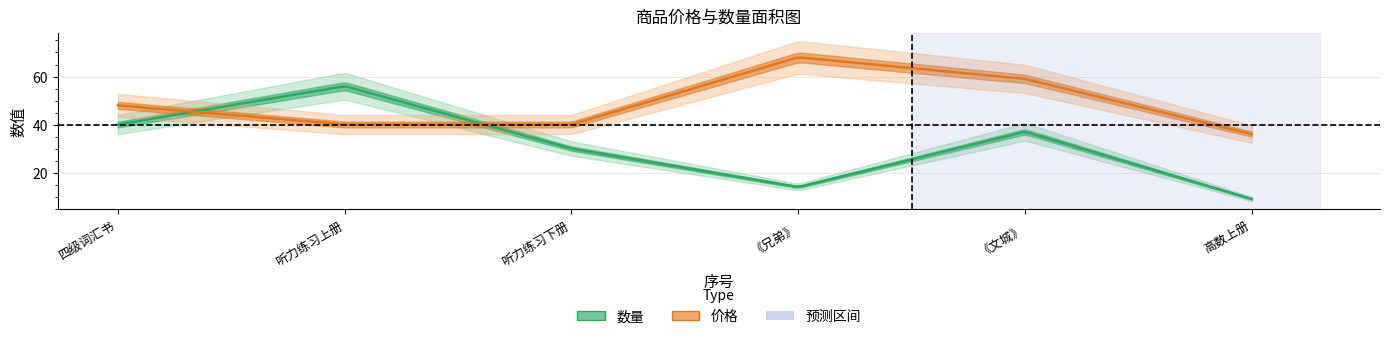

Between 6 and 1, which is larger?

1